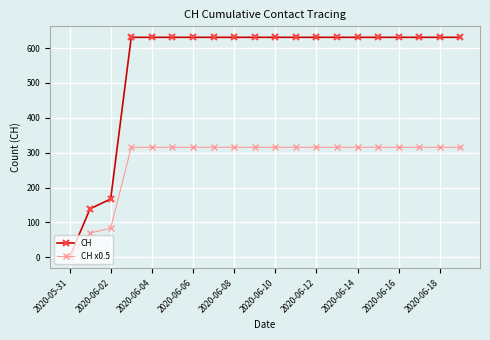

Which series has the widest spread of values?

CH